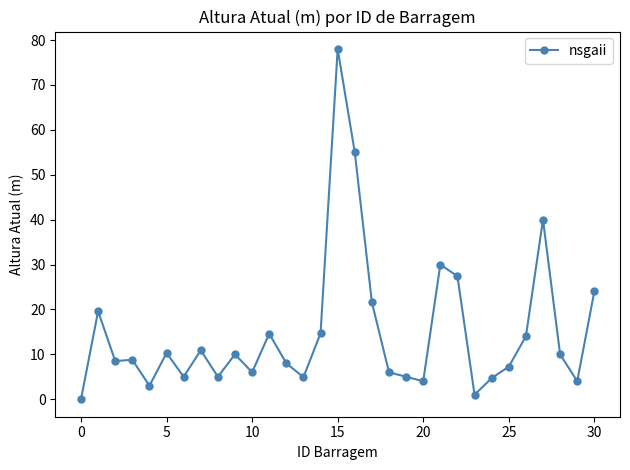

What is the difference between the maximum and minimum values?

78.0